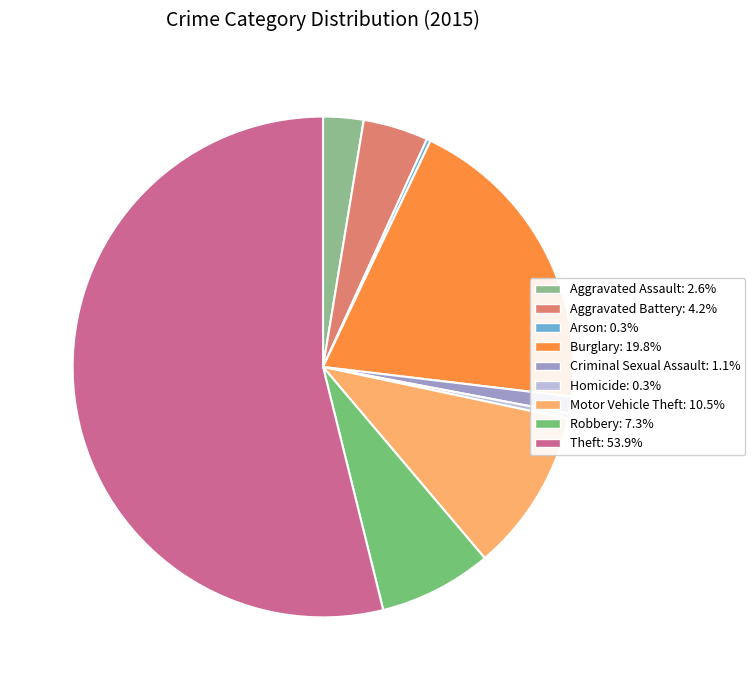

Combined, what portion of the pie is Motor Vehicle Theft and Criminal Sexual Assault?

11.6%